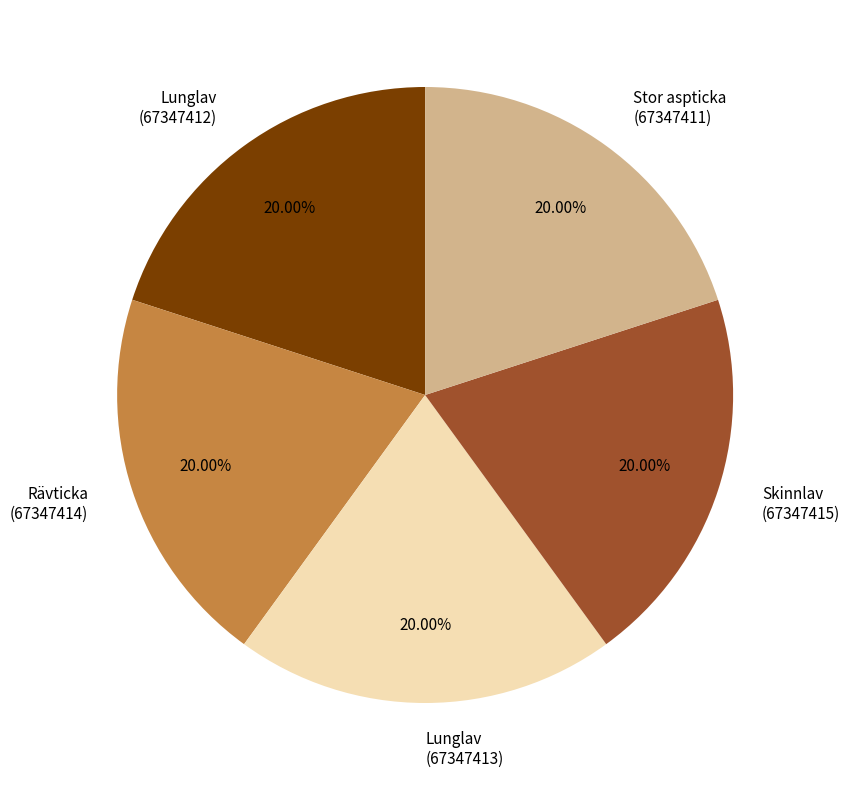

Is the sum of Lunglav (67347413) and Rävticka (67347414) greater than half?

No